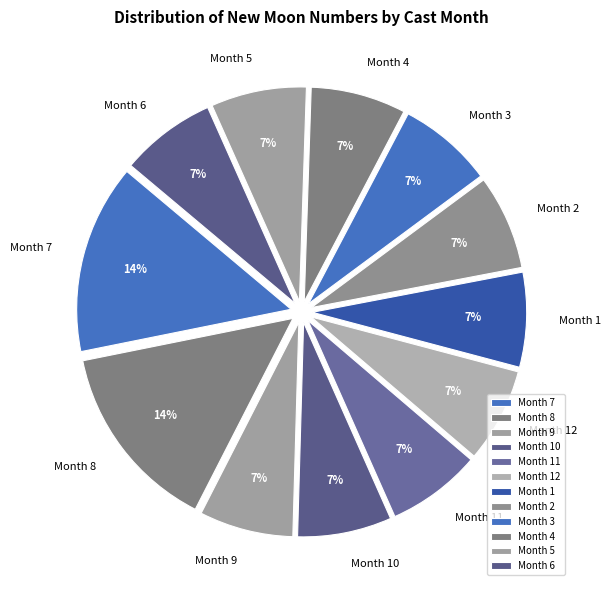

How many slices are in this pie chart?

12